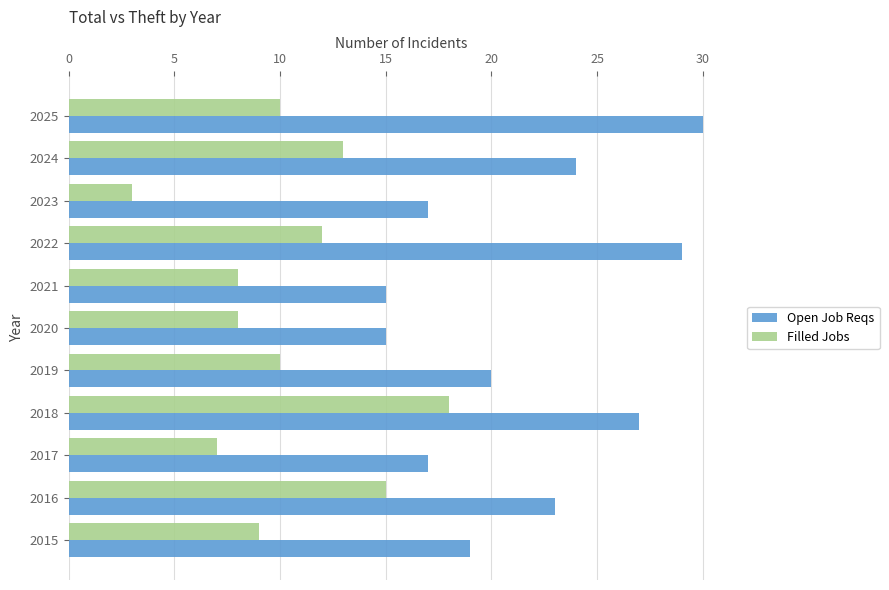

Is the value of Open Job Reqs at 2017 greater than the value of Filled Jobs at 2024?

Yes